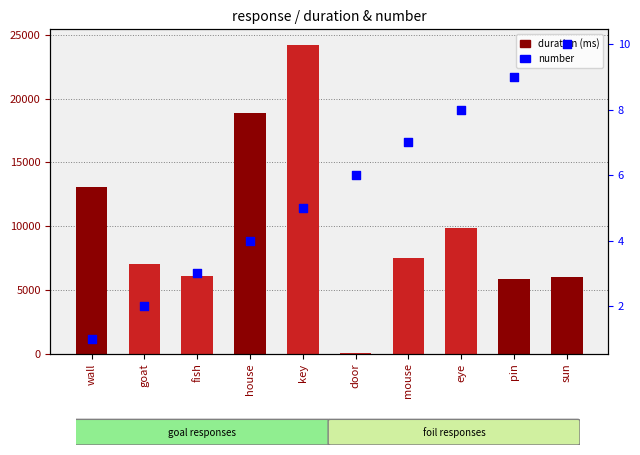

Which series has the widest spread of Y values?

duration (ms)